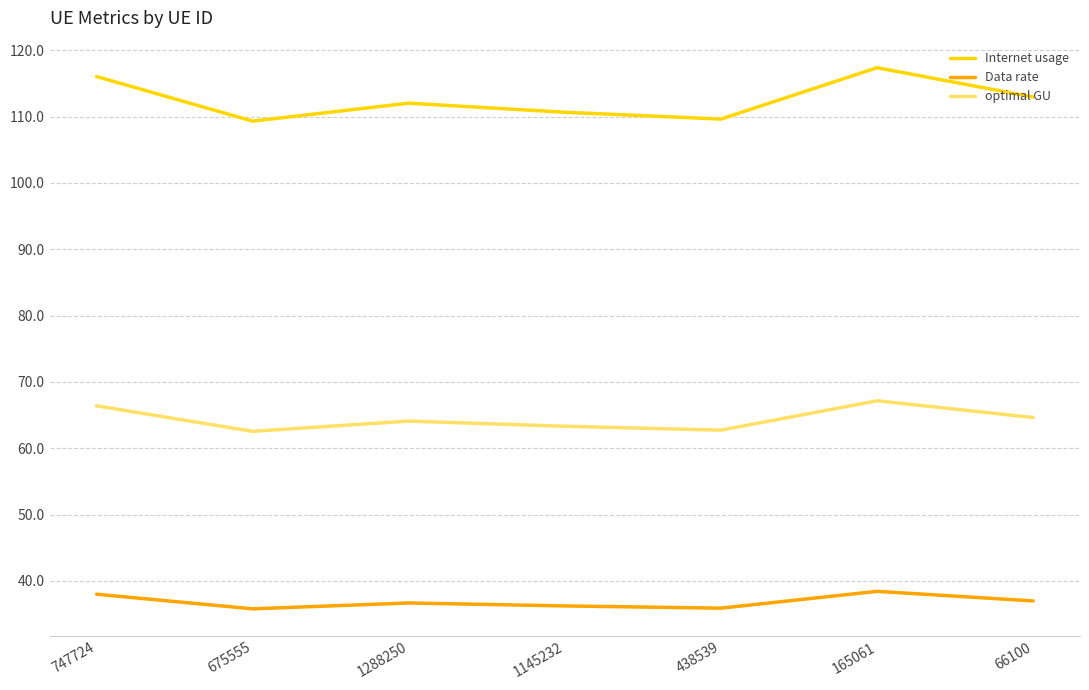

Where does the optimal GU series first go above 64?

747724